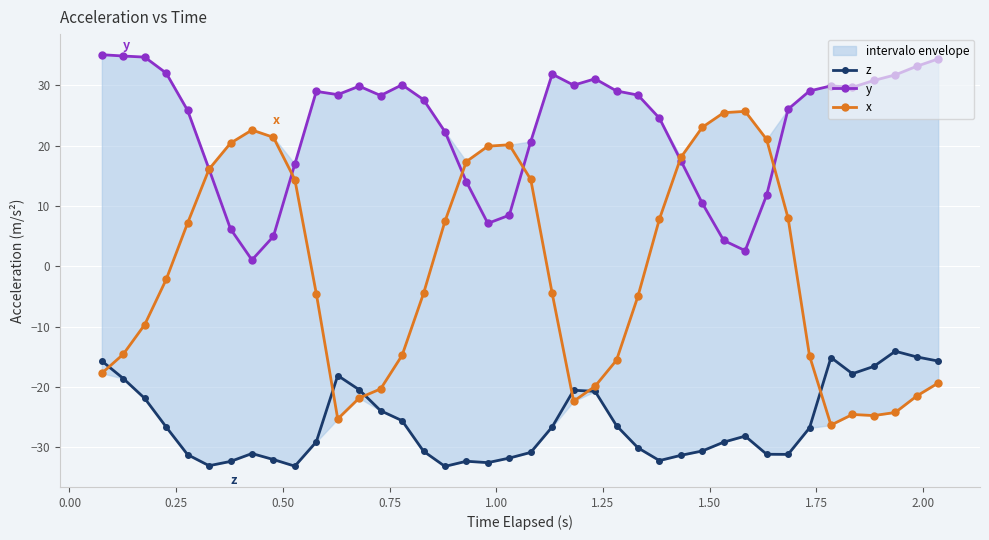

True or false: x has more than 1 interior local peaks.

True